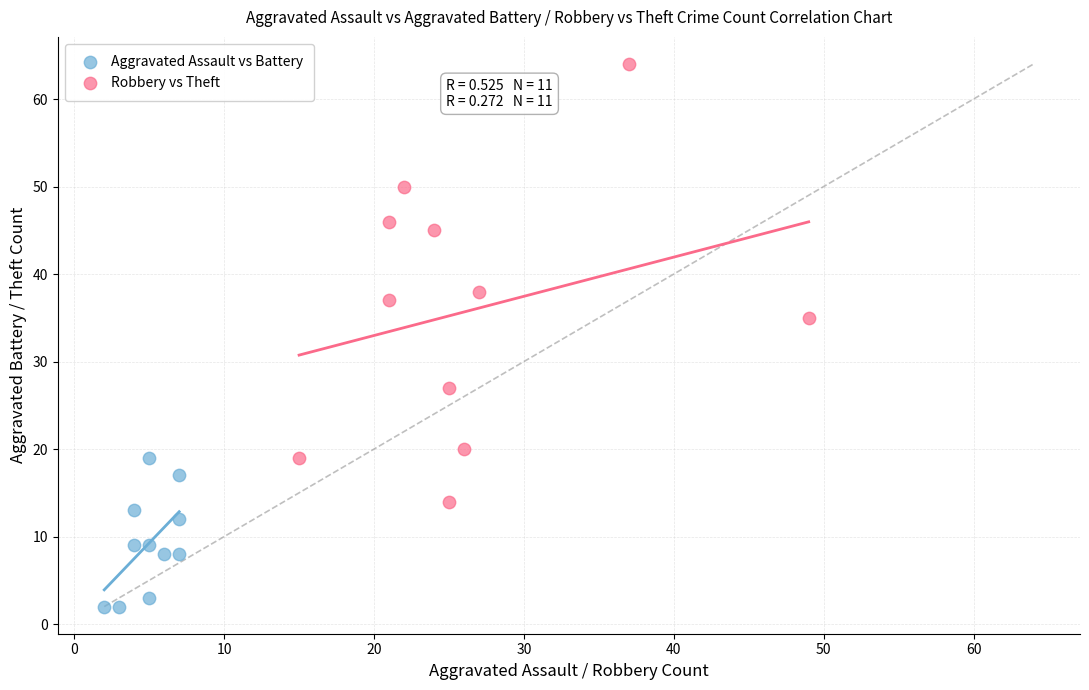

What are all the series names shown in the legend?

Aggravated Assault vs Battery, Robbery vs Theft